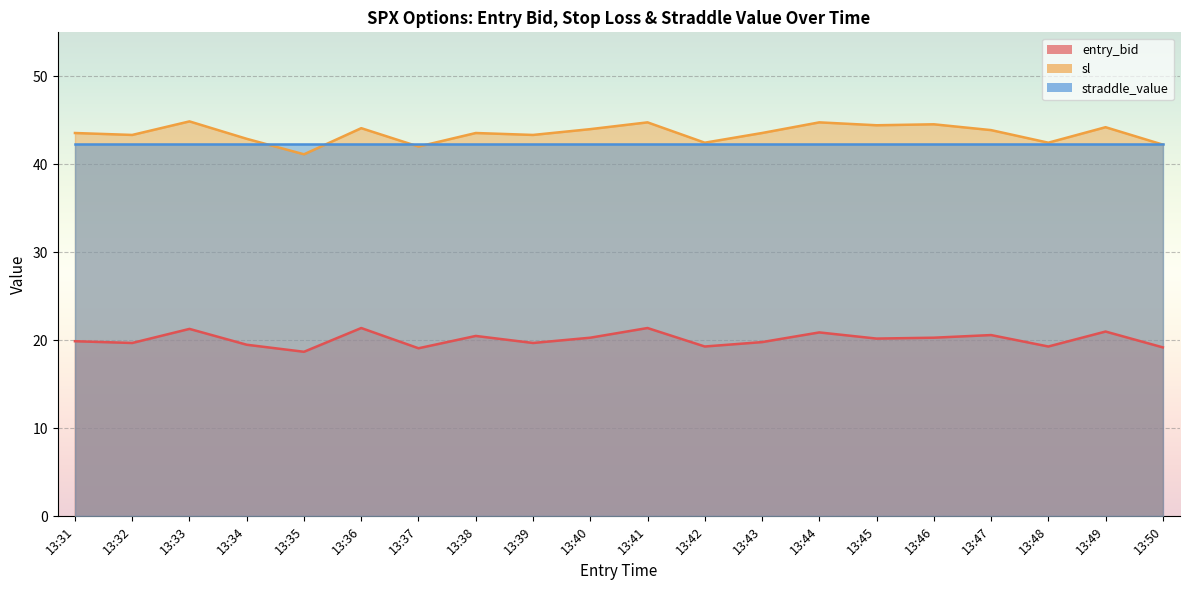

Which series has the largest total across all categories?

sl